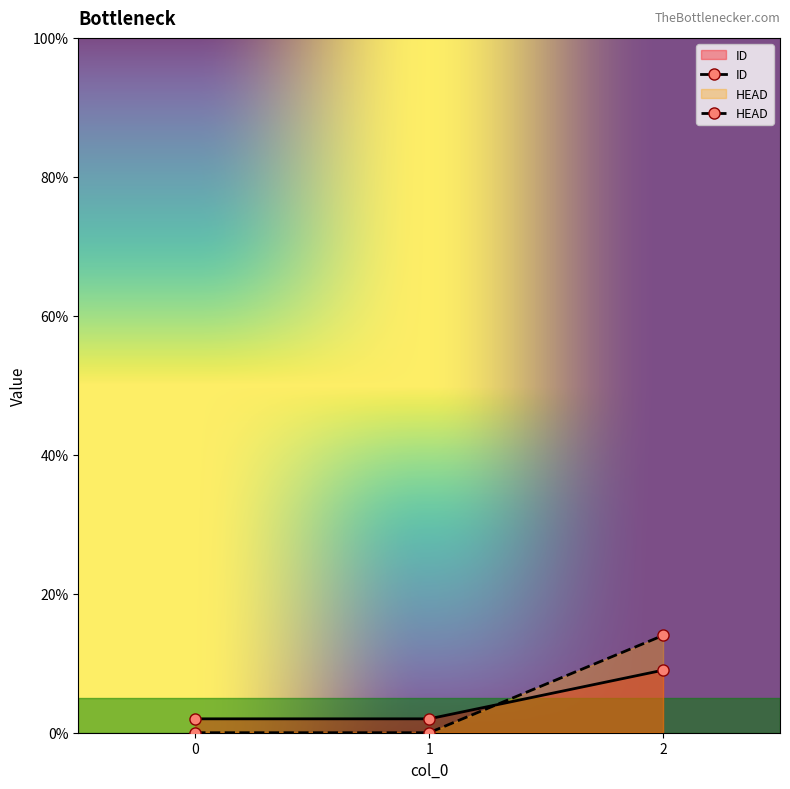

Reading right to left, list all the values displayed in this chart.

ID: 9	2	2
HEAD: 14	0	0